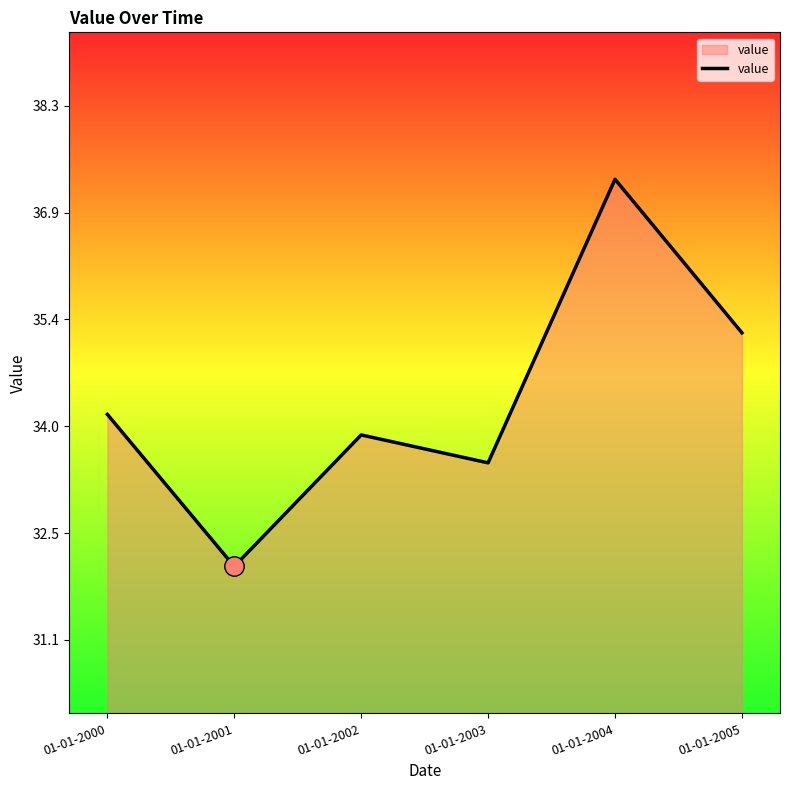

What is the approximate value at 01-01-2004?

37.3